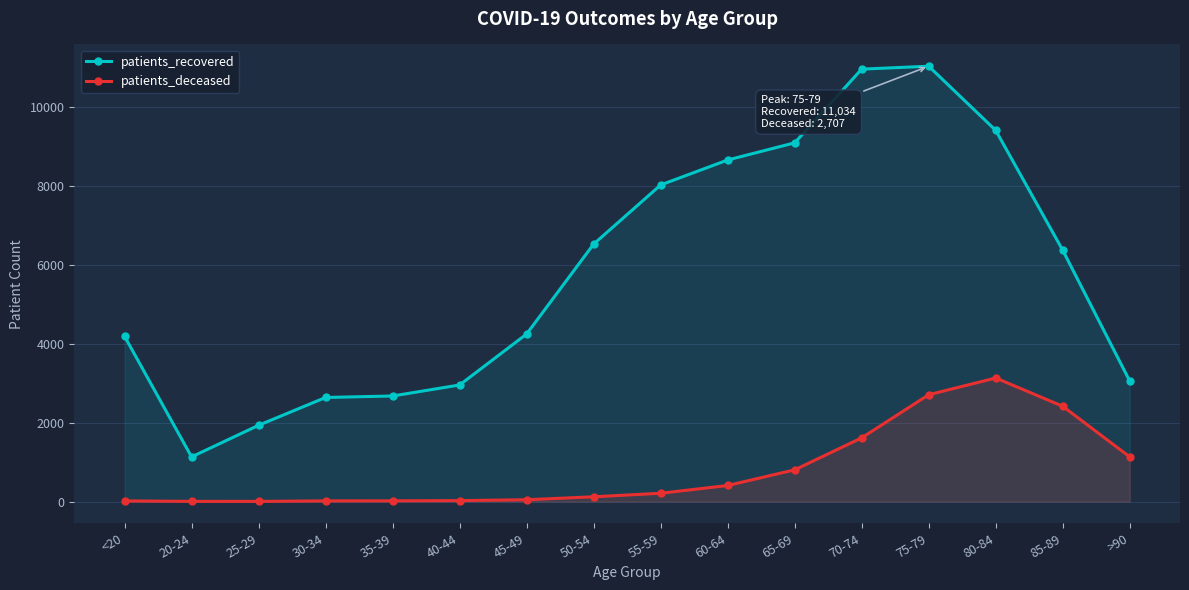

At how many categories does at least one series exceed 9952?

2